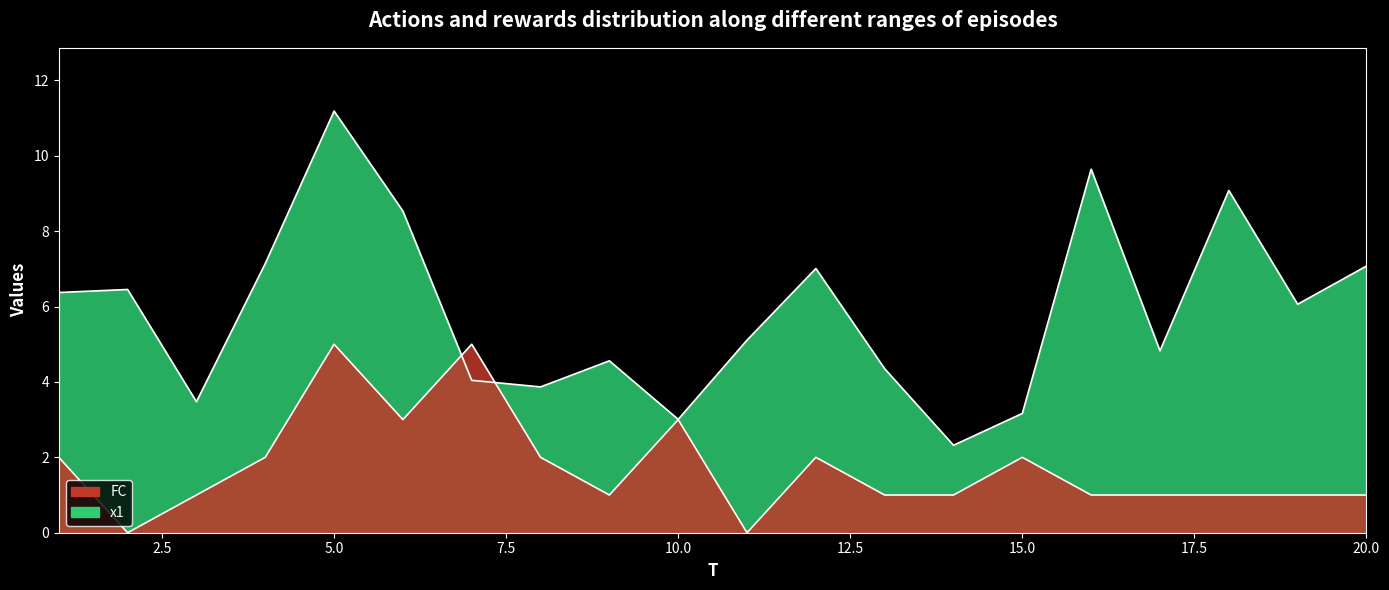

True or false: FC has a value of 0.9 at 1.

False